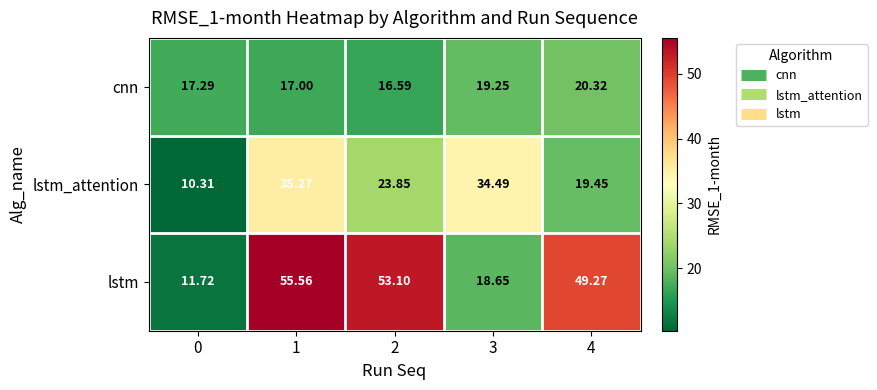

Rank the series at 1 from highest to lowest value.

lstm, lstm_attention, cnn